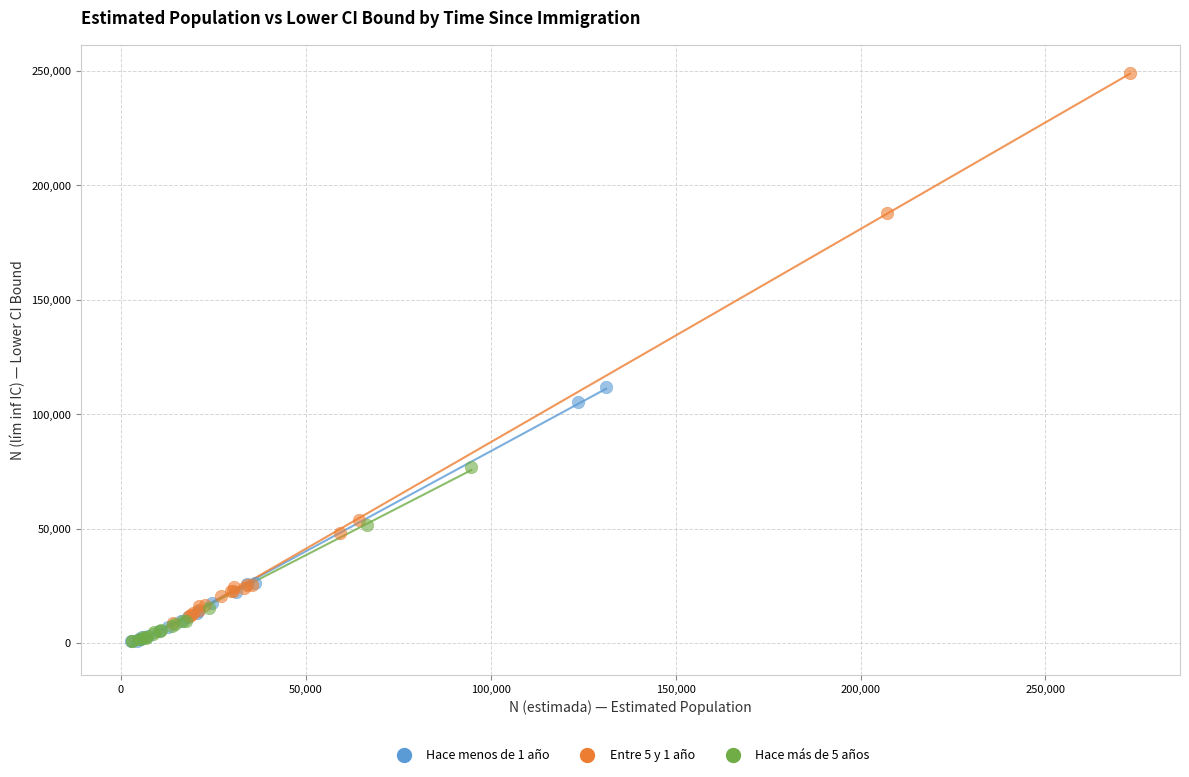

Which series reaches the maximum Y coordinate?

Entre 5 y 1 año